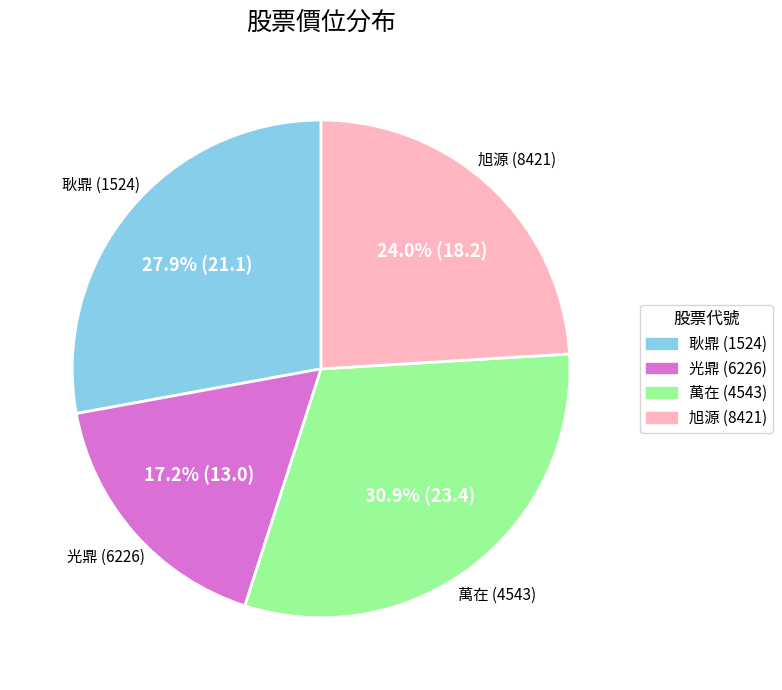

The 萬在 (4543) slice represents 24% of the pie. True or false?

False